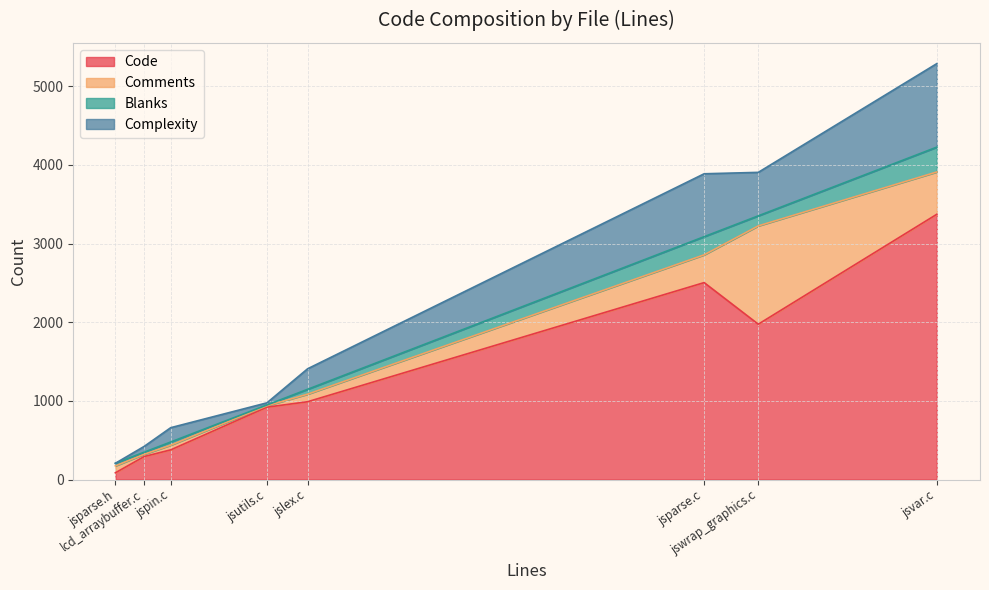

Read the Code value at jslex.c, to the nearest 10.

990